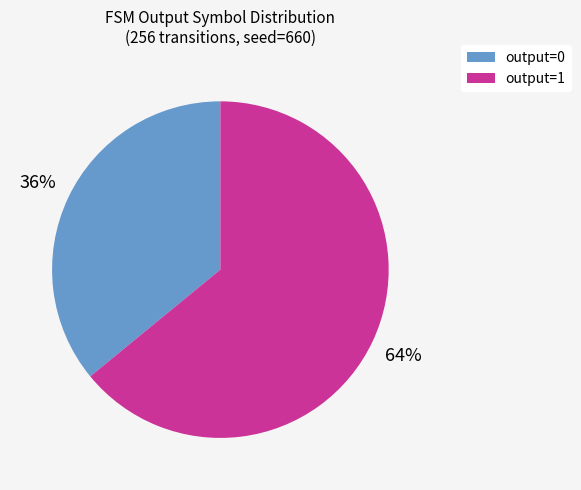

Is it true that output=0 is 30% of the pie?

False